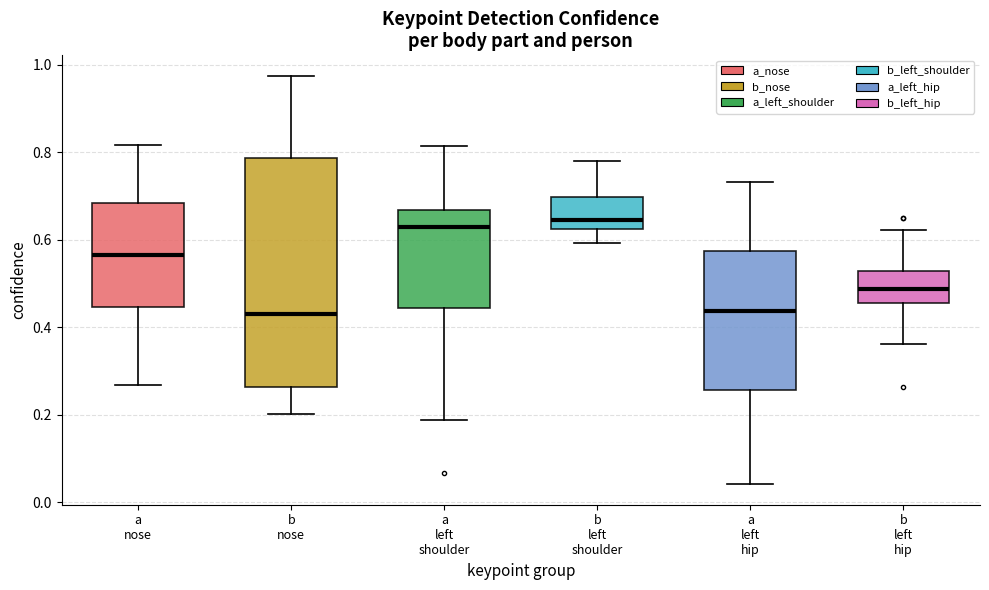

Where does the upper whisker of the box for b left hip end on the y-axis? The values are not printed on the chart, so give them approximately, as read against the axis.

0.62